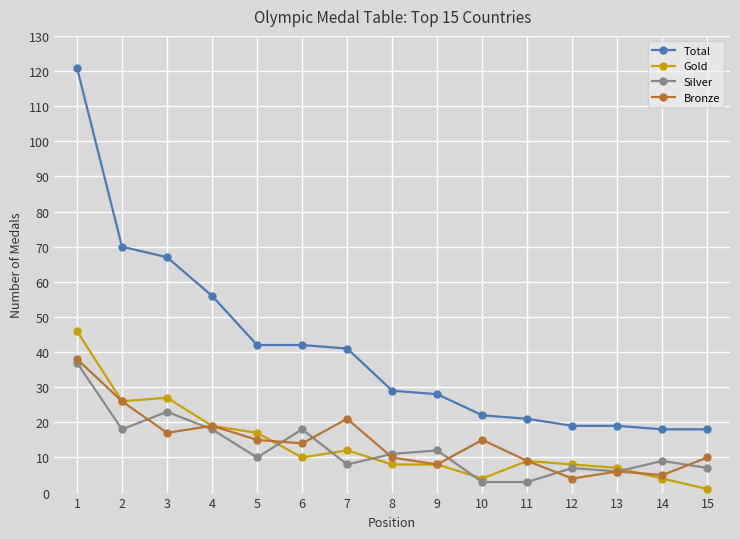

The Bronze series shows 38 at 1. True or false?

True